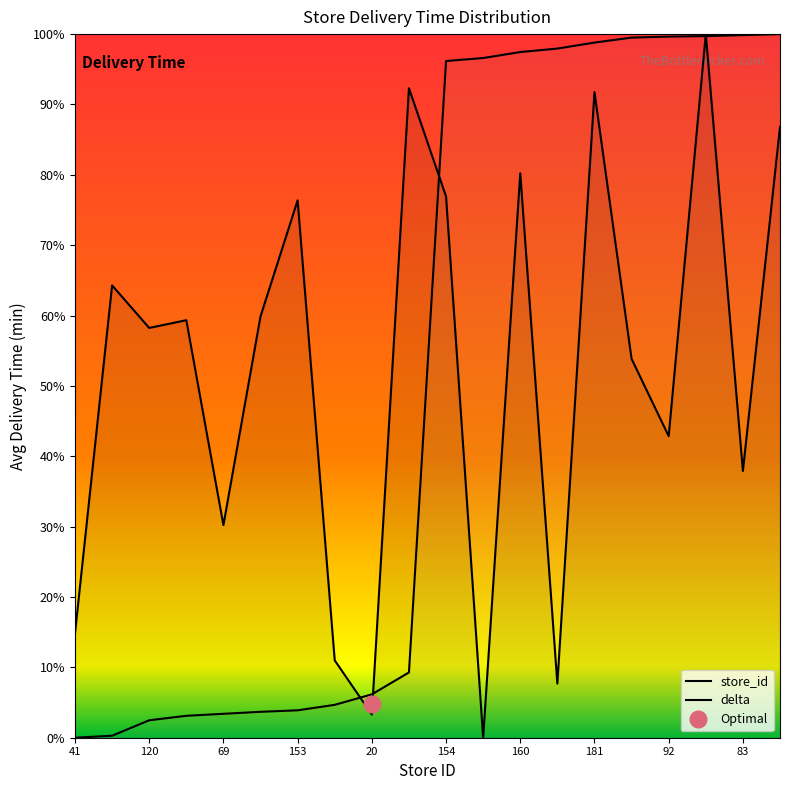

Is the value of store_id at 153 greater than the value of delta at 15?

No